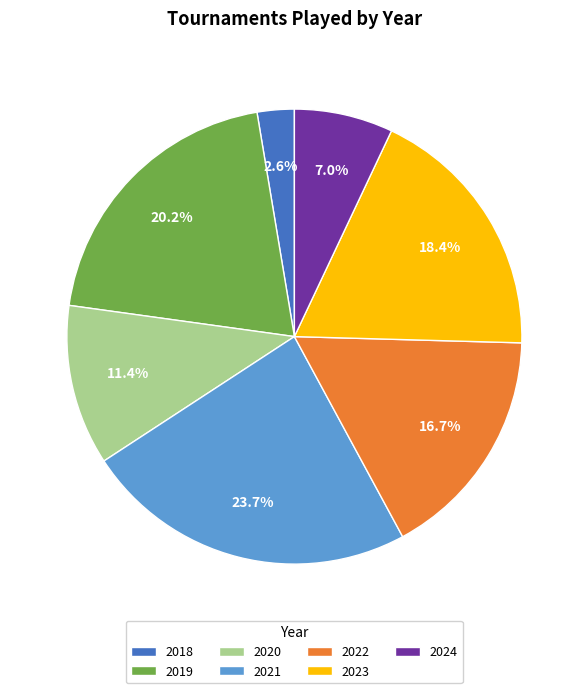

Do 2023 and 2018 together represent more than half of the pie?

No